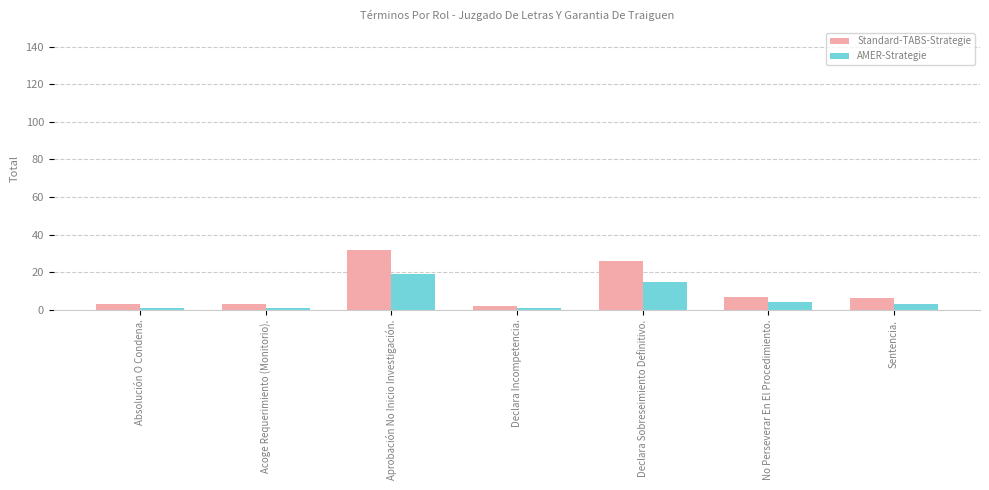

How many bars are there in each group?

2